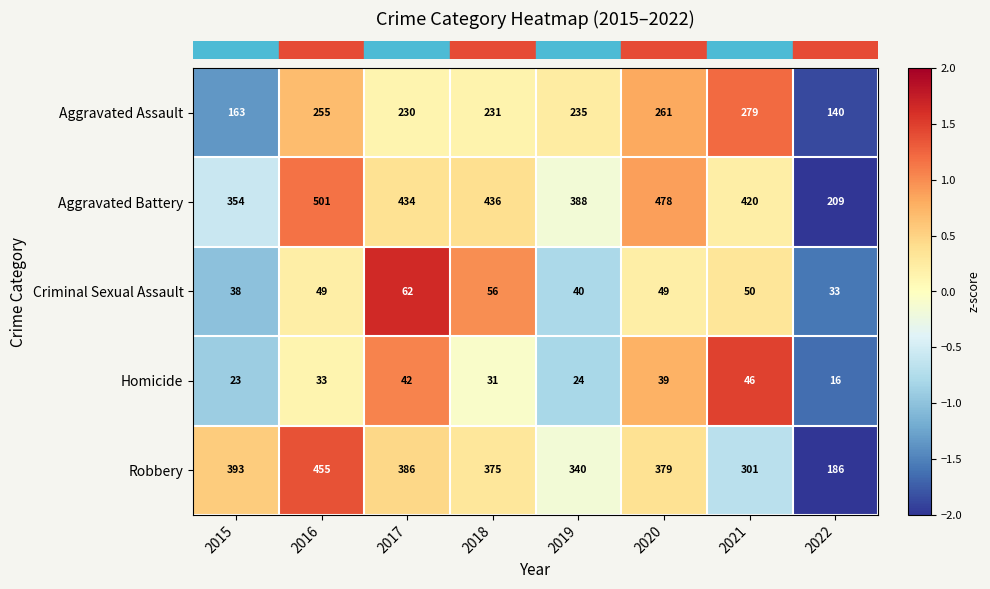

At 2016, list the series in order from largest to smallest.

Aggravated Battery, Robbery, Aggravated Assault, Criminal Sexual Assault, Homicide